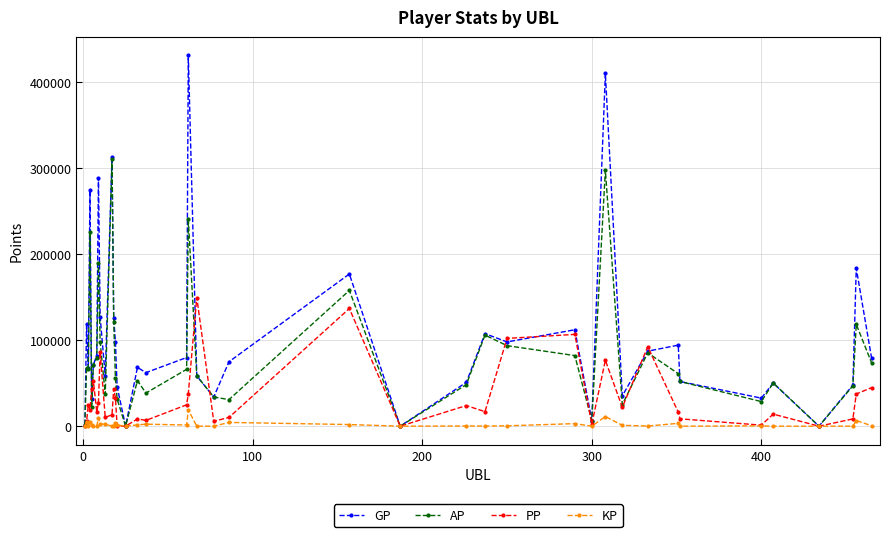

Which series has the largest range (max minus min)?

GP